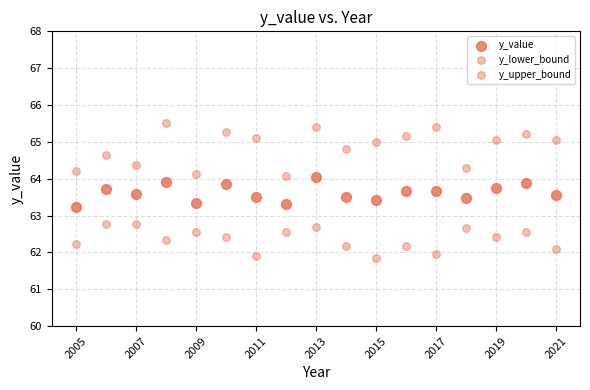

Count the number of points in this scatter plot.

51